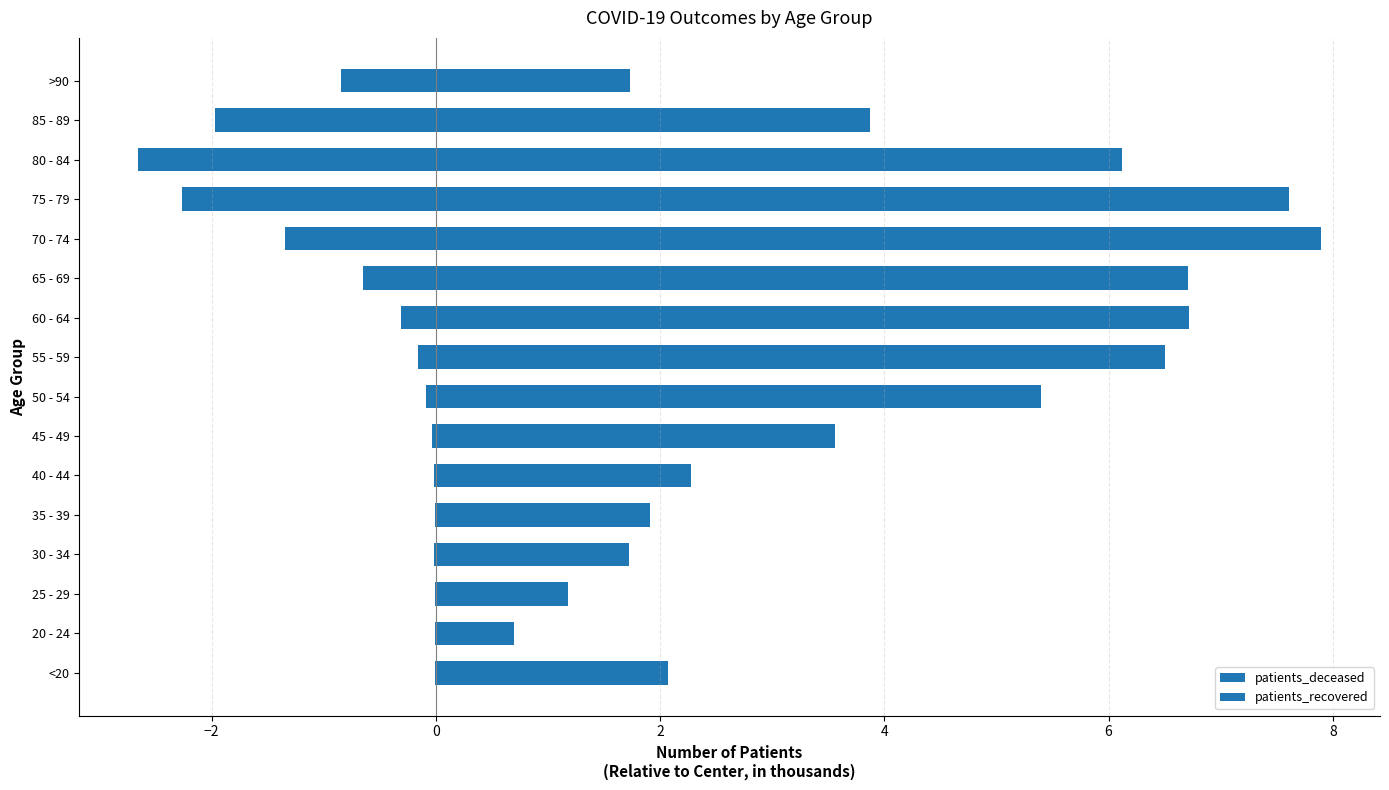

Between 70 - 74 and 80 - 84, which series saw the biggest shift?

patients_recovered